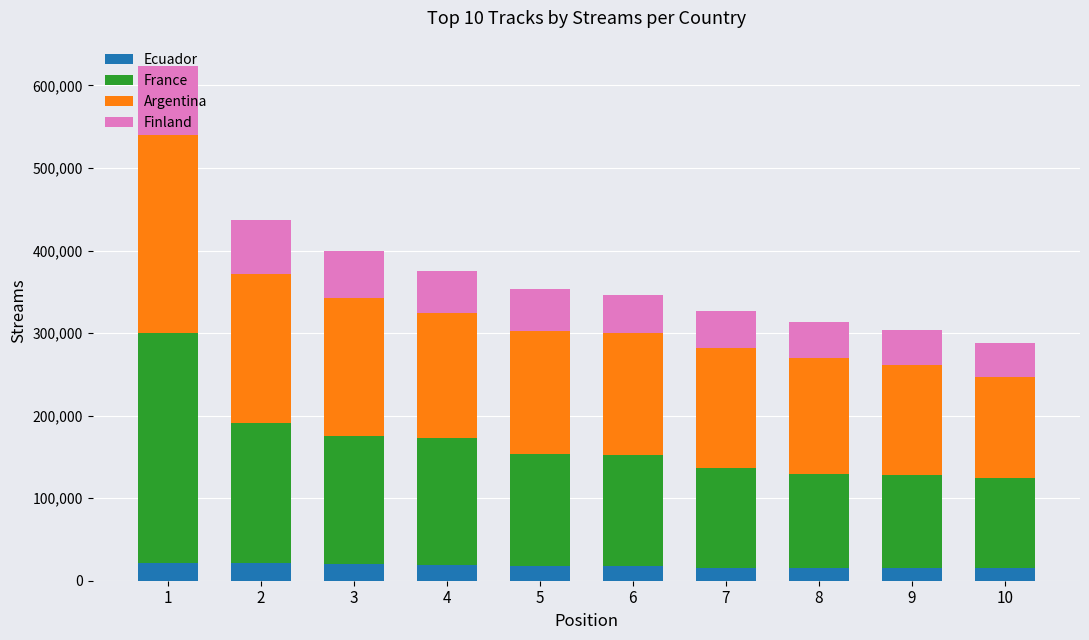

The value of Ecuador at 7 is 15993. True or false?

True